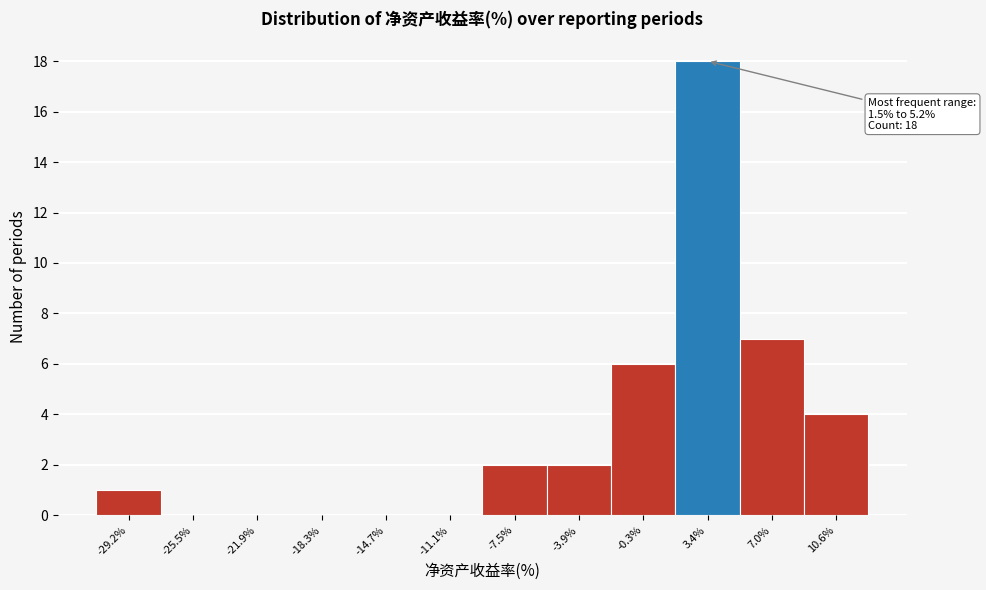

Which range on the x-axis has the tallest bar?

1.5 to 5.0